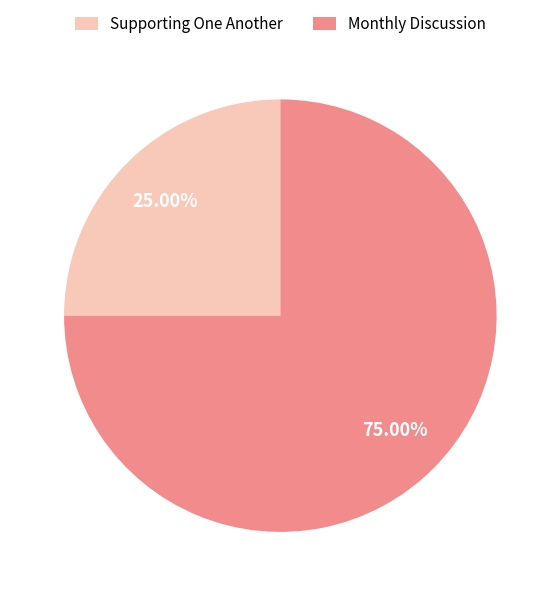

To the nearest percent, what is the combined percentage of Monthly Discussion and Supporting One Another?

100%